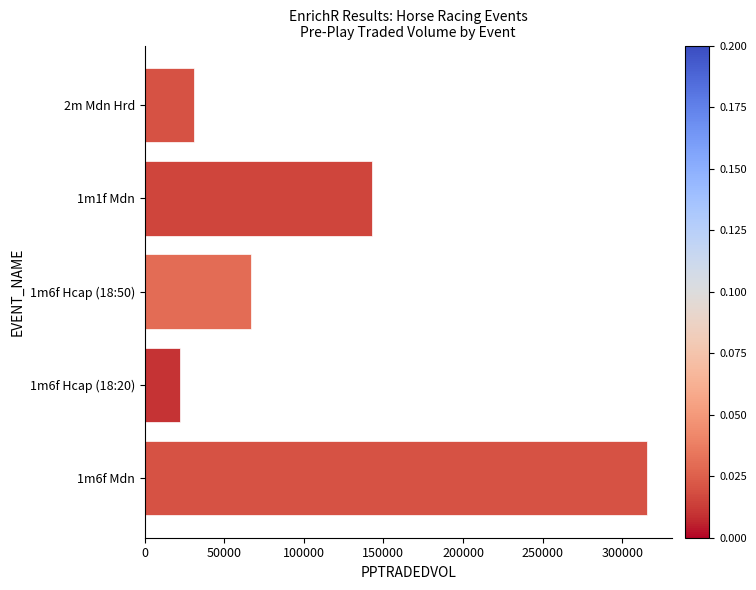

Rank the categories by value from lowest to highest.

1m6f Hcap (18:20), 2m Mdn Hrd, 1m6f Hcap (18:50), 1m1f Mdn, 1m6f Mdn